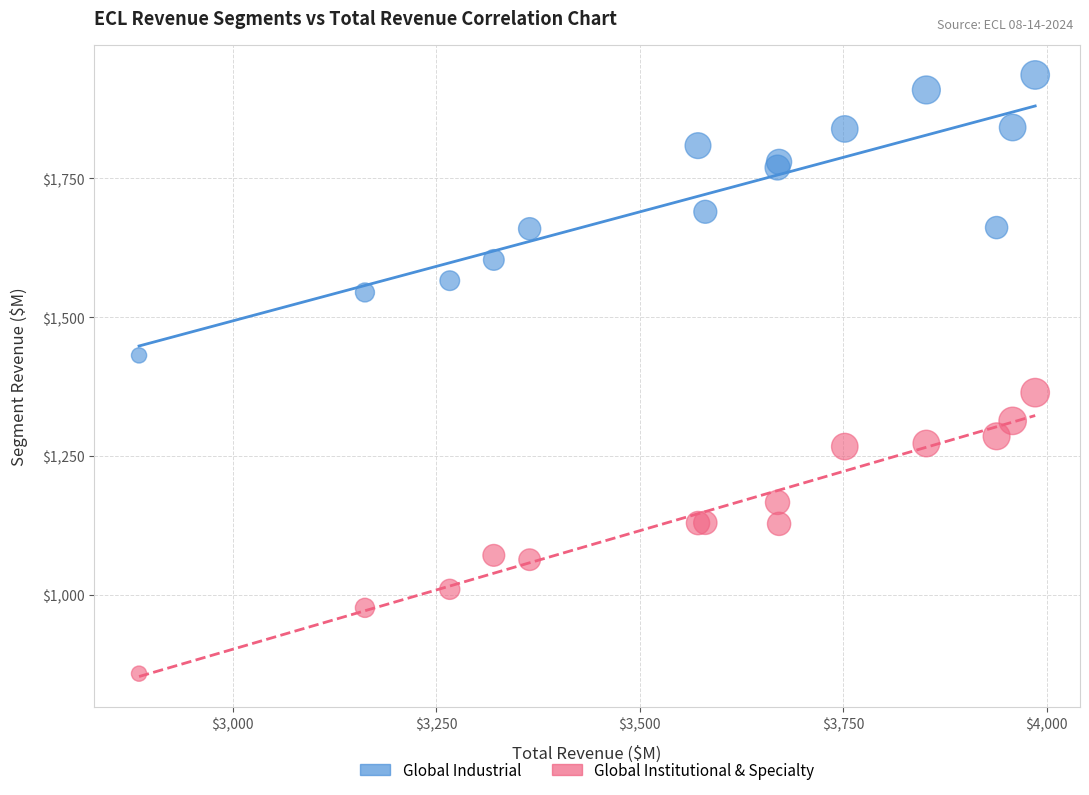

What are all the series names shown in the legend?

Global Industrial, Global Institutional & Specialty